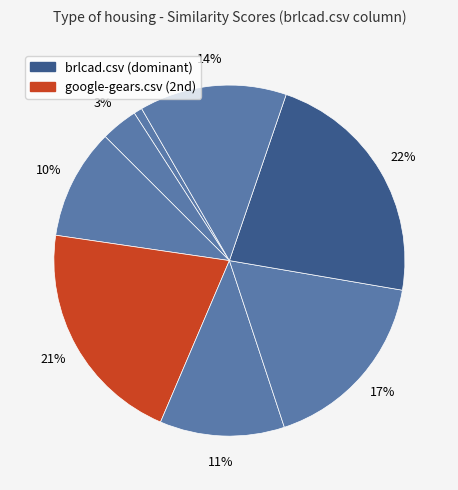

How many segments does this pie chart have?

8